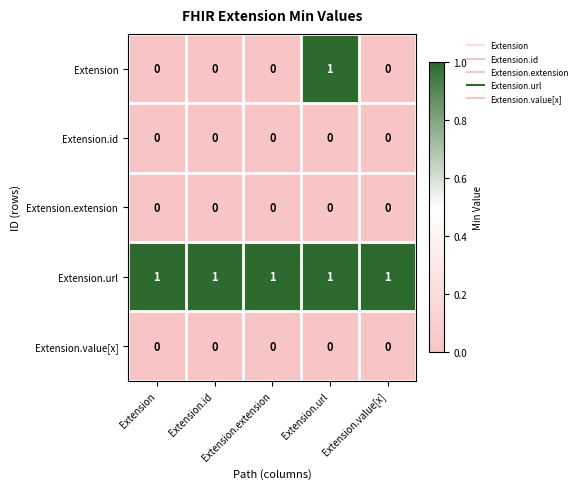

At how many categories does at least one series exceed 0?

5